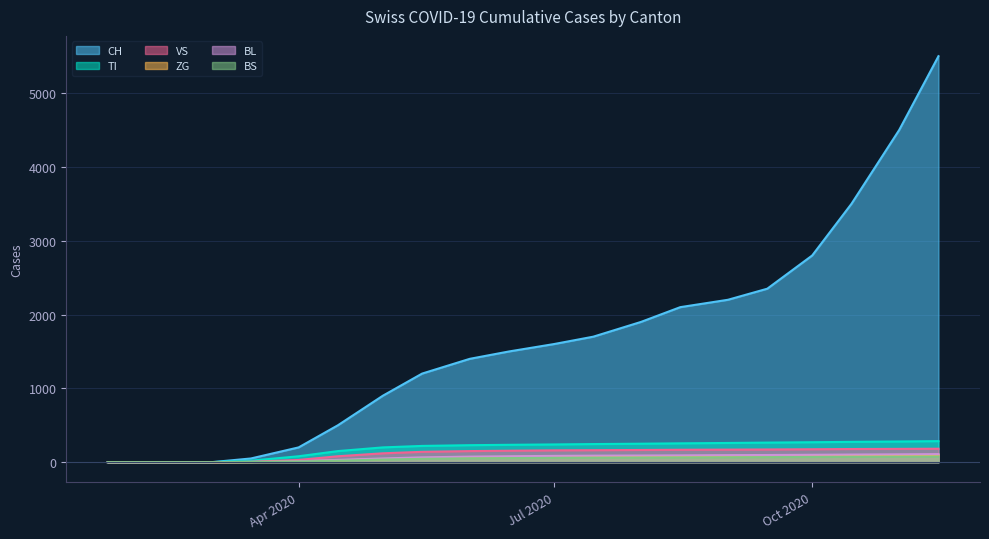

Is the value of VS at 2020-11-15 greater than the value of CH at 2020-01-24?

Yes